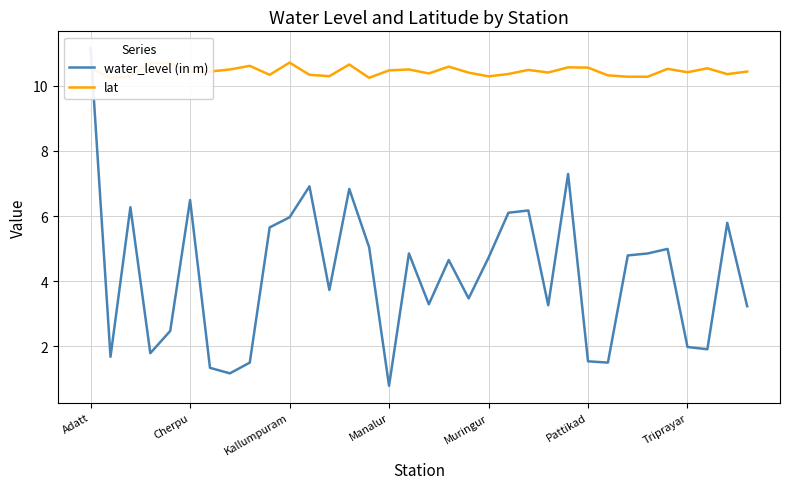

Reading left to right, extract all data points from this chart.

water_level (in m): 11.2	1.7	6.3	1.8	2.5	6.5	1.3	1.2	1.5	5.7	6.0	6.9	3.7	6.8	5.0	0.8	4.8	3.3	4.7	3.5	4.7	6.1	6.2	3.3	7.3	1.5	1.5	4.8	4.8	5.0	2.0	1.9	5.8	3.2
lat: 10.5	10.2	10.3	10.7	10.7	10.4	10.4	10.5	10.6	10.3	10.7	10.3	10.3	10.7	10.2	10.5	10.5	10.4	10.6	10.4	10.3	10.4	10.5	10.4	10.6	10.6	10.3	10.3	10.3	10.5	10.4	10.5	10.4	10.4